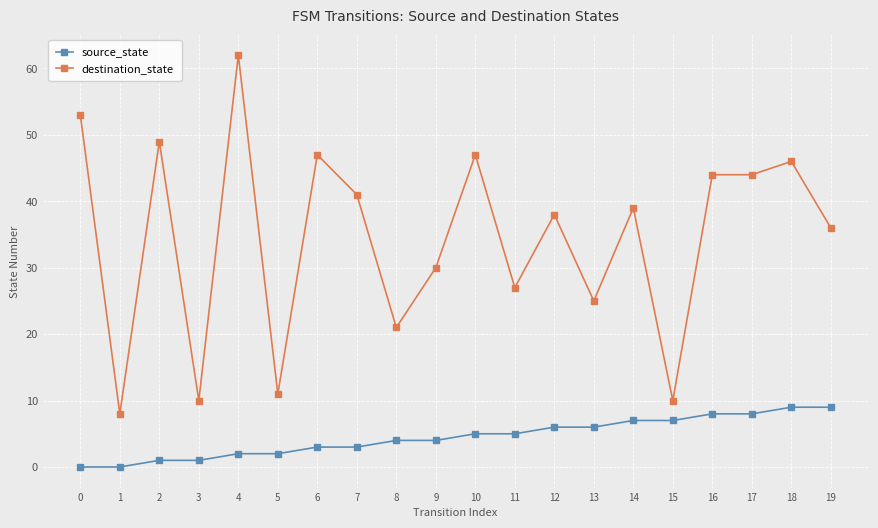

Which series has the largest range (max minus min)?

destination_state